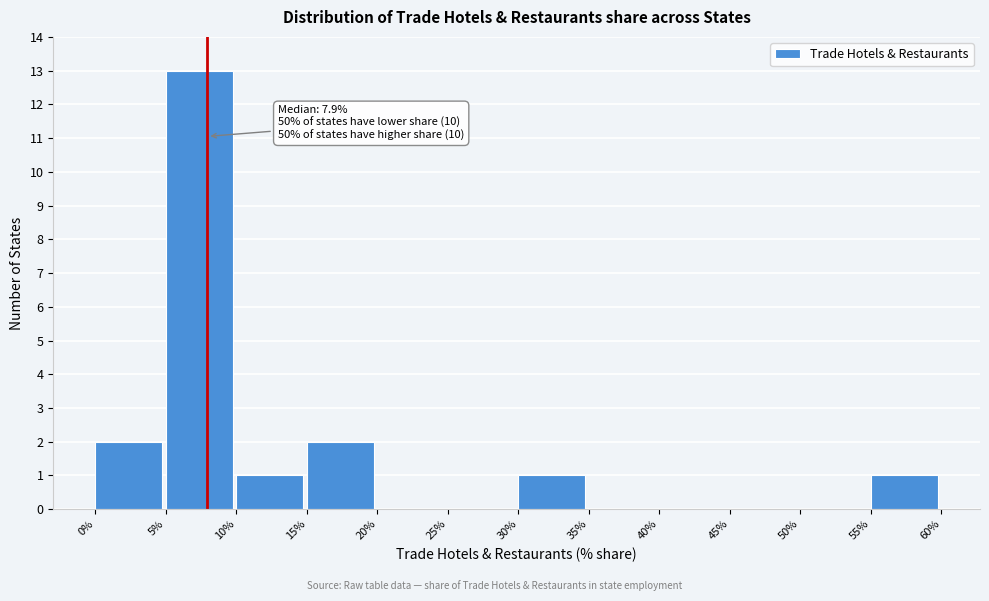

Over which range of the x-axis is the bar tallest?

5% to 10%